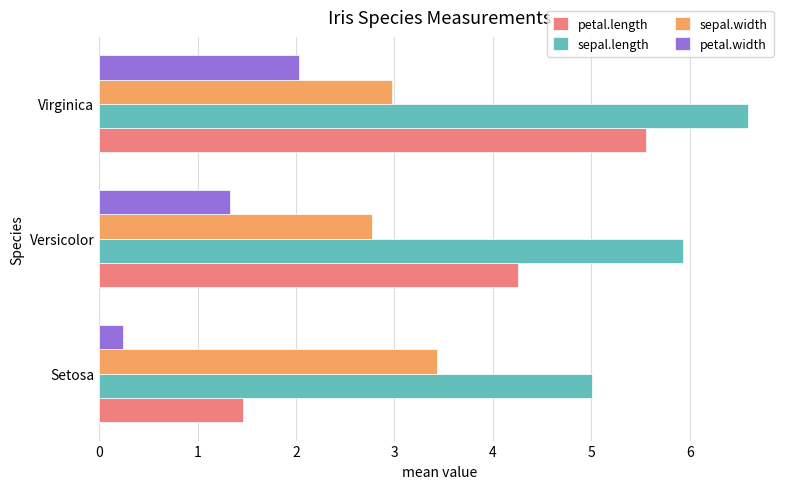

How many series are shown in this chart?

4